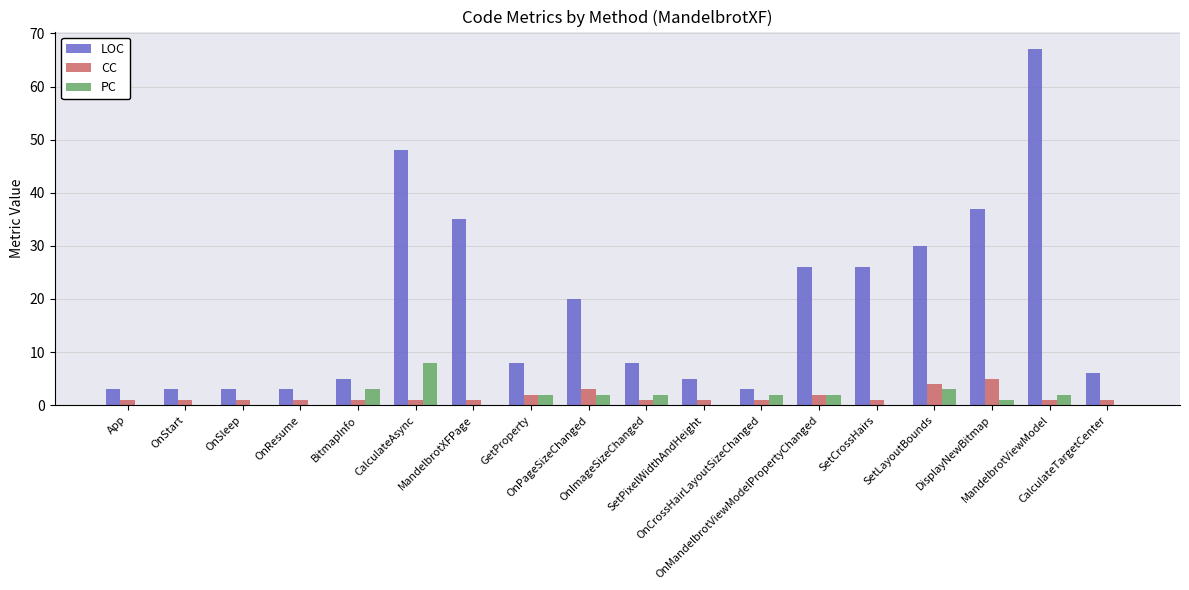

Which series has the largest range (max minus min)?

LOC